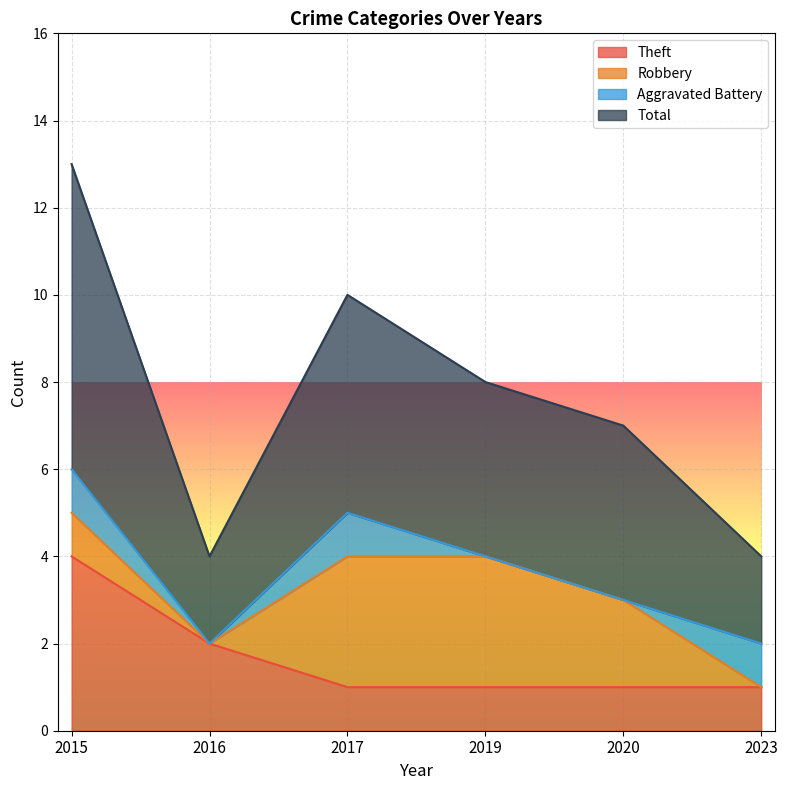

Where is Theft nearest to the value 2?

2016